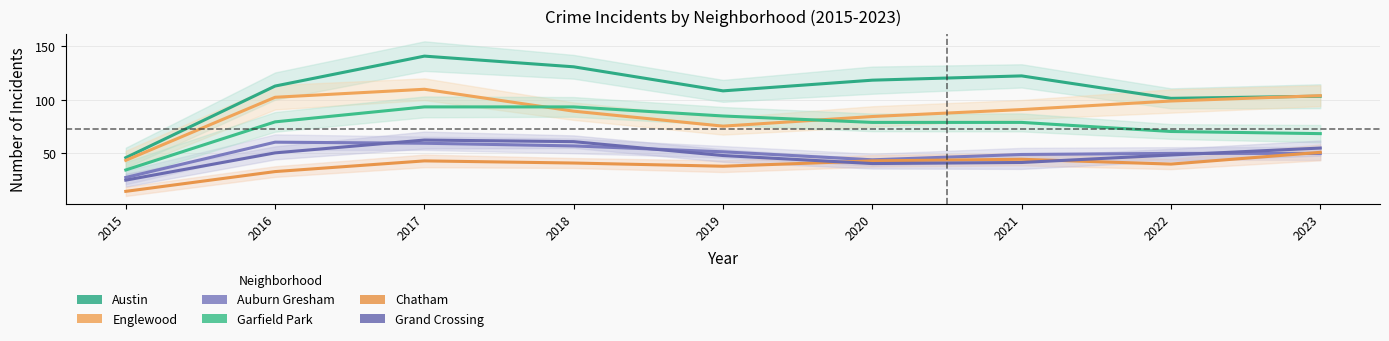

What is the average value of the Grand Crossing series?

48.1